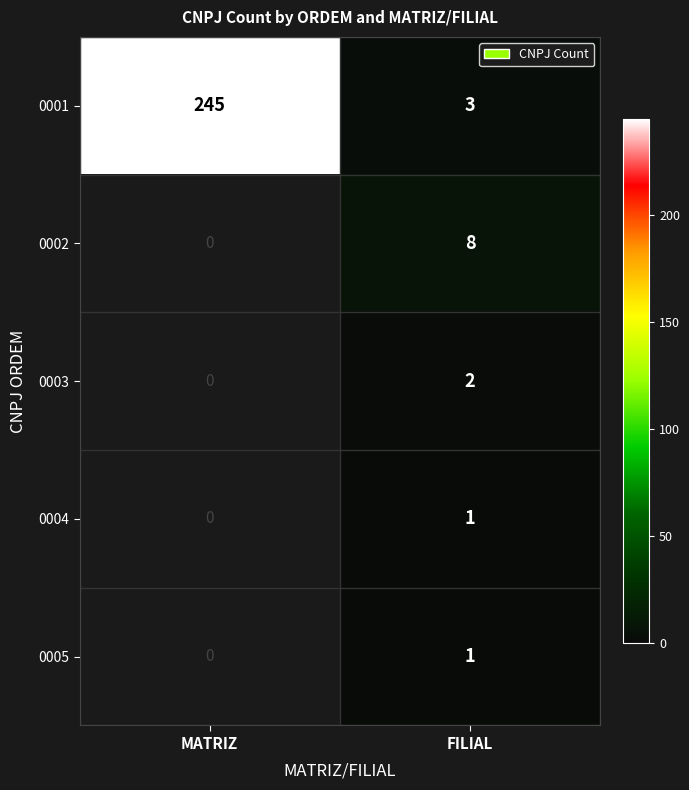

Rank the categories by 0001 value from lowest to highest.

FILIAL, MATRIZ